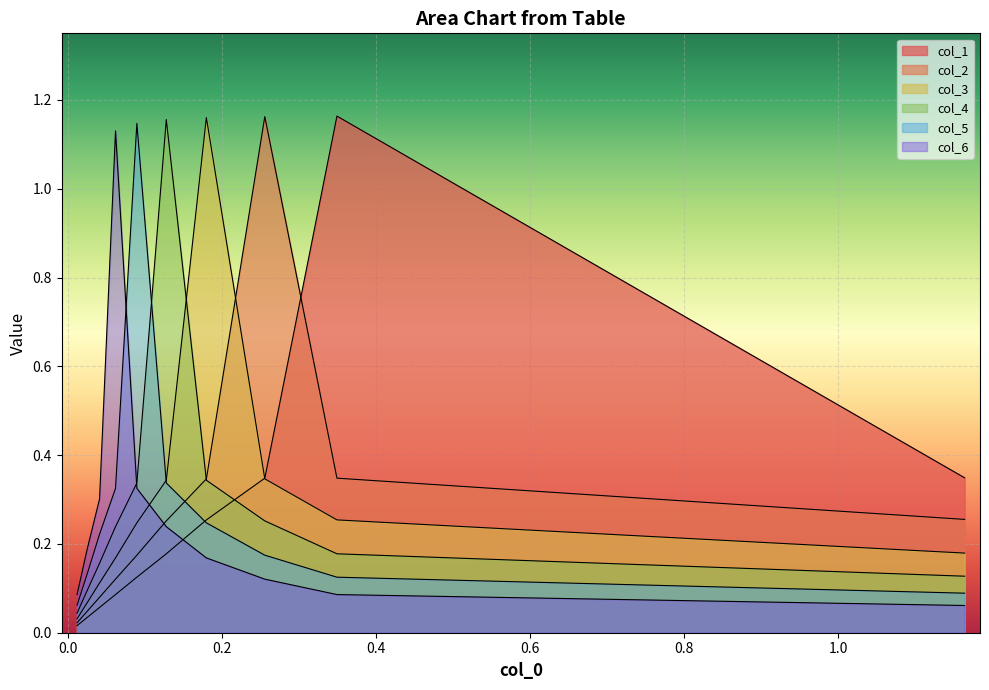

True or false: col_3 has a value of 0.2 at 0.6.

False